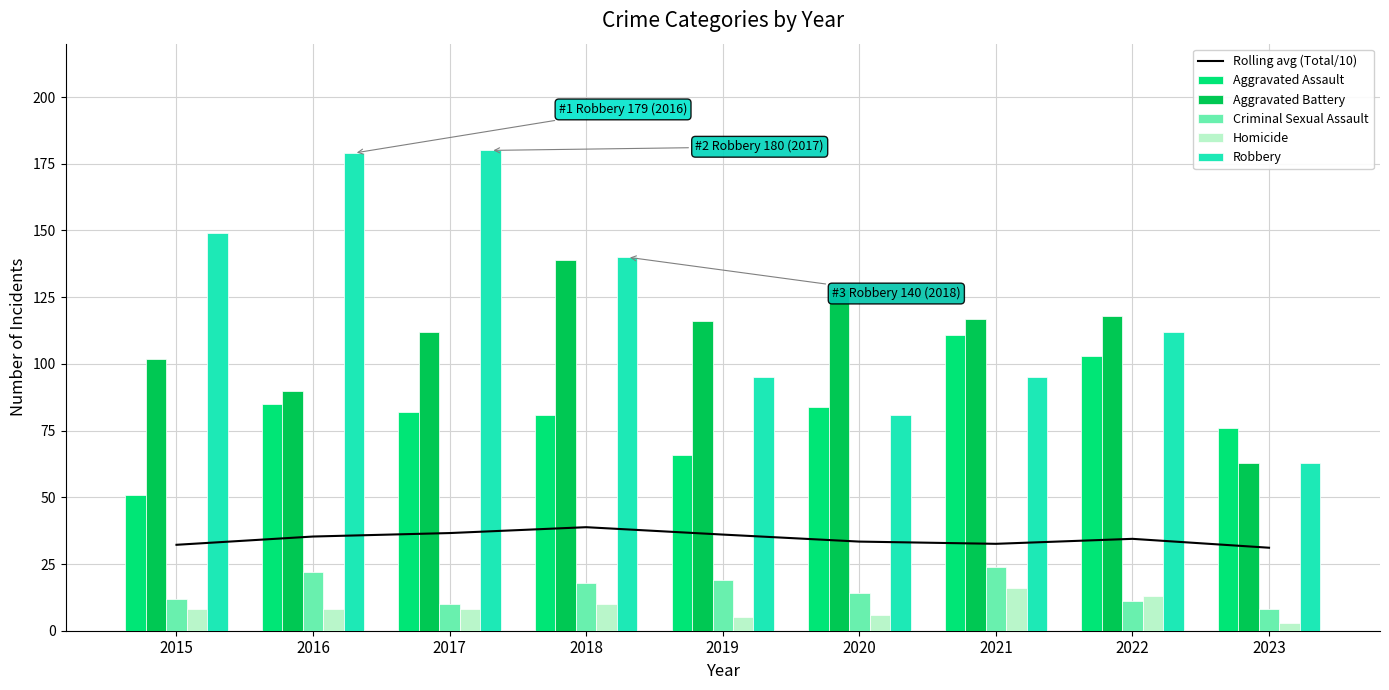

Are the bars grouped side by side (vs. stacked)?

Yes